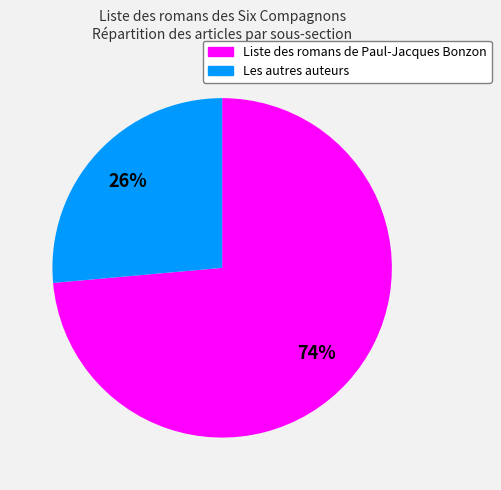

Is it true that Les autres auteurs is 18% of the pie?

False